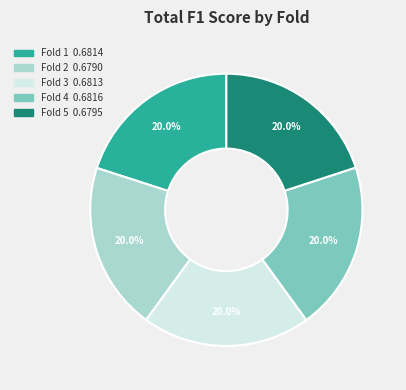

To the nearest percent, what is the average slice percentage?

20%